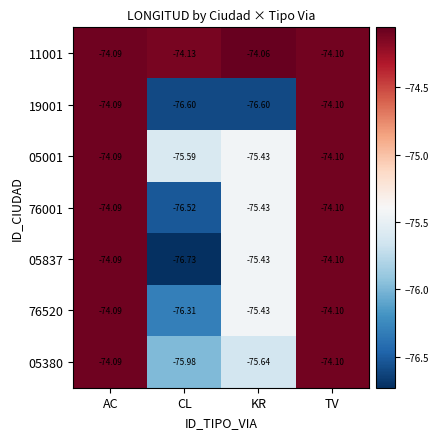

At which label does 76520 reach its peak?

AC